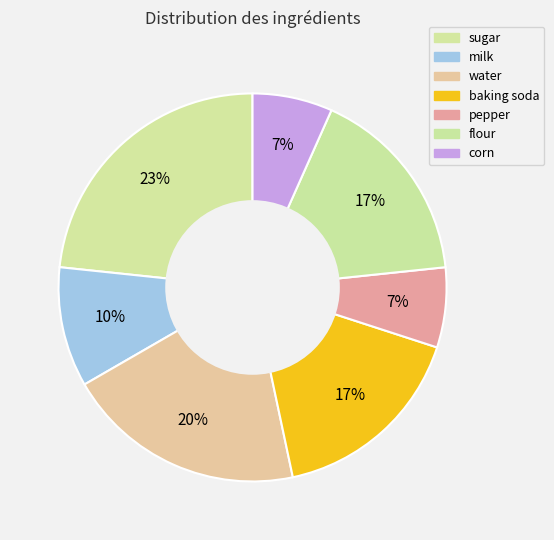

Count the number of slices in the pie.

7